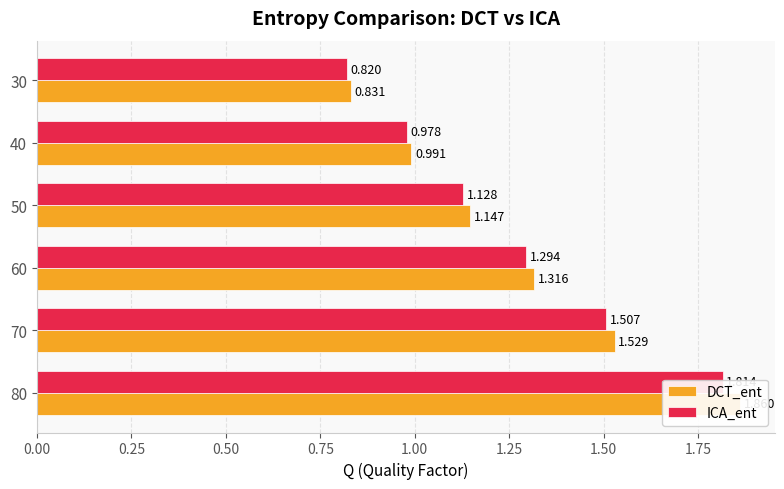

Reading left to right, extract all data points from this chart.

DCT_ent: 1.9	1.5	1.3	1.1	1.0	0.8
ICA_ent: 1.8	1.5	1.3	1.1	1.0	0.8